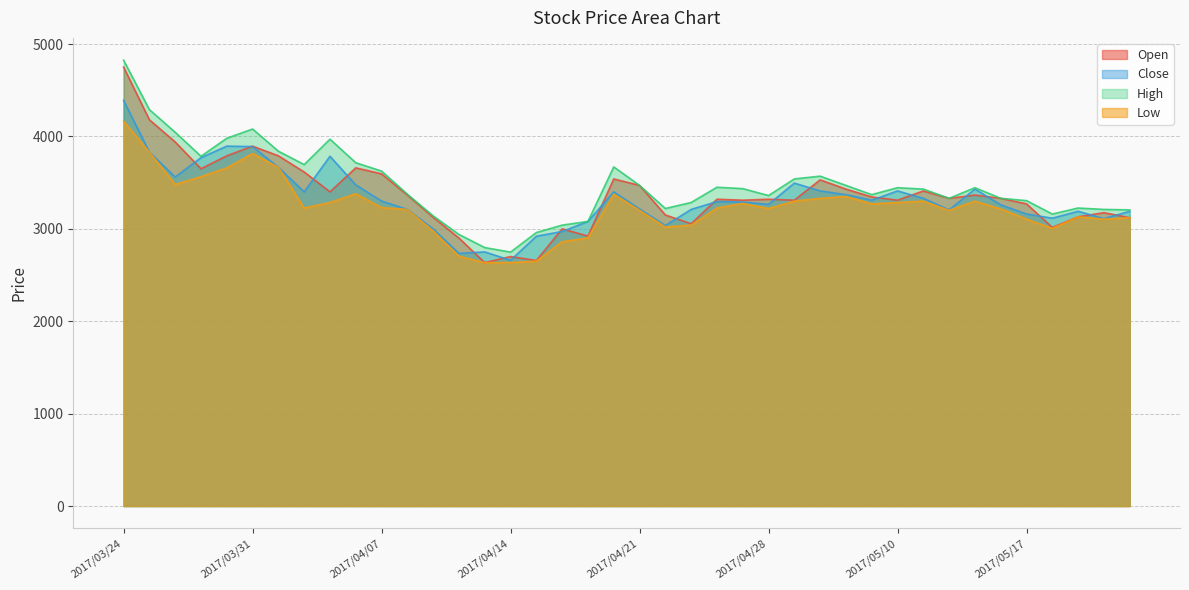

What is the sum of the Low values at 2017/04/24 and 2017/04/04?

6245